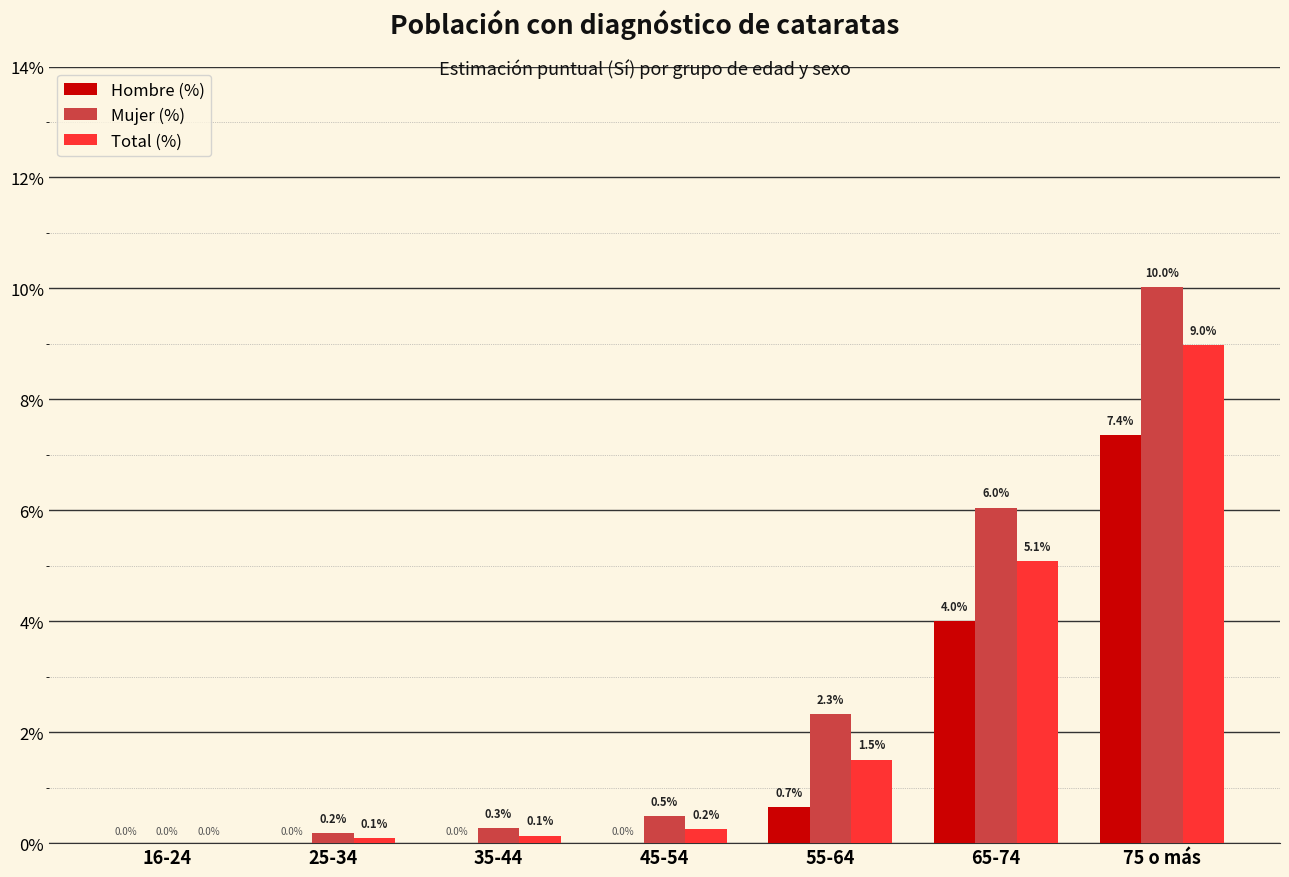

At which category is the sum across all series the highest?

75 o más